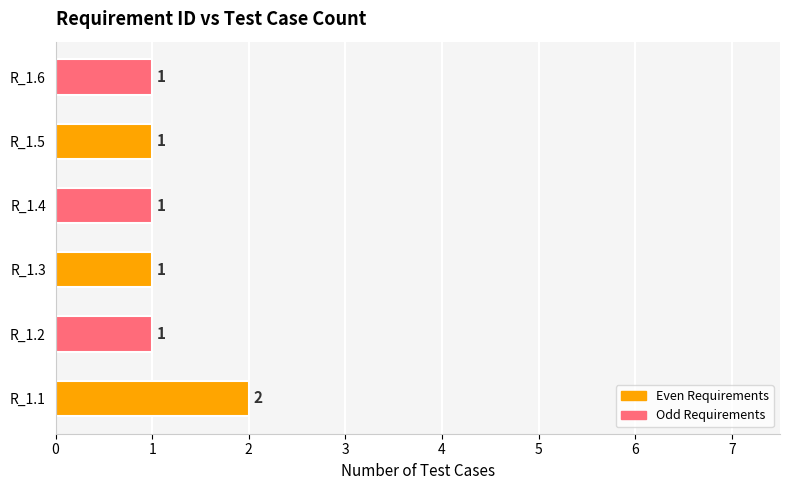

Between R_1.5 and R_1.1, which is larger?

R_1.1